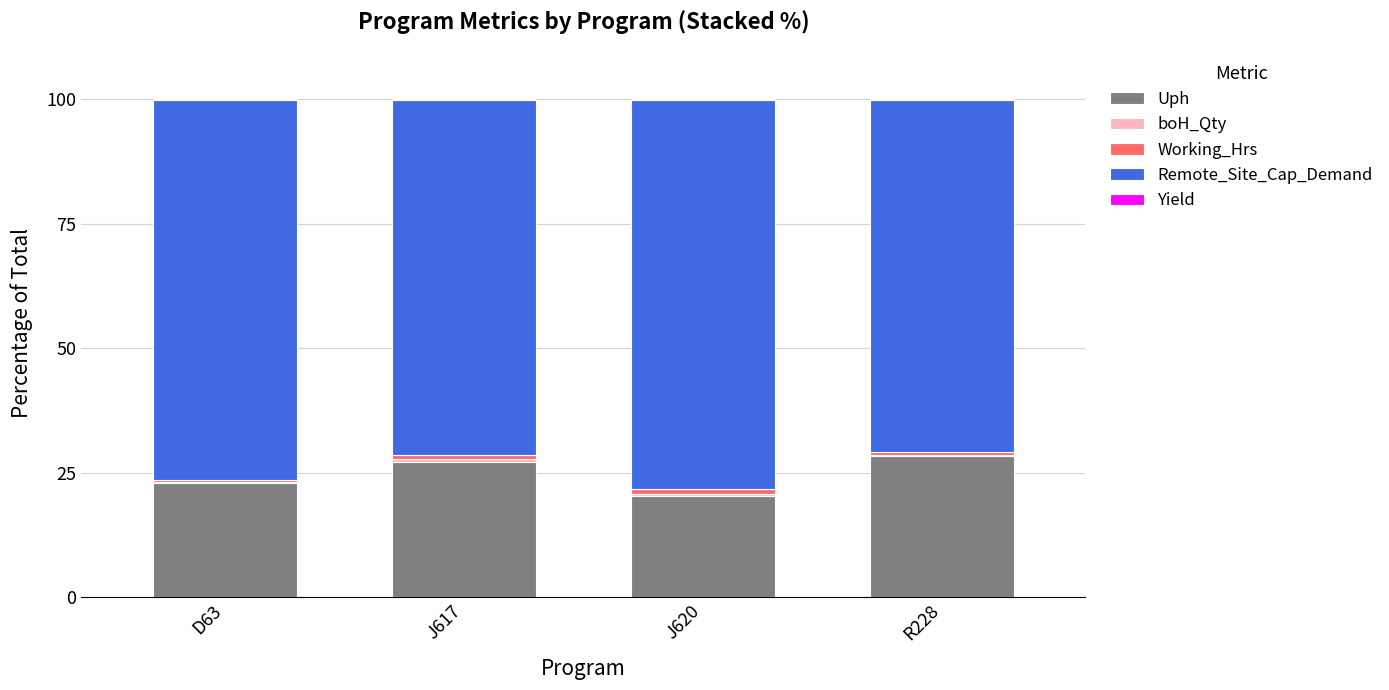

What is the maximum value for Uph?

28.4